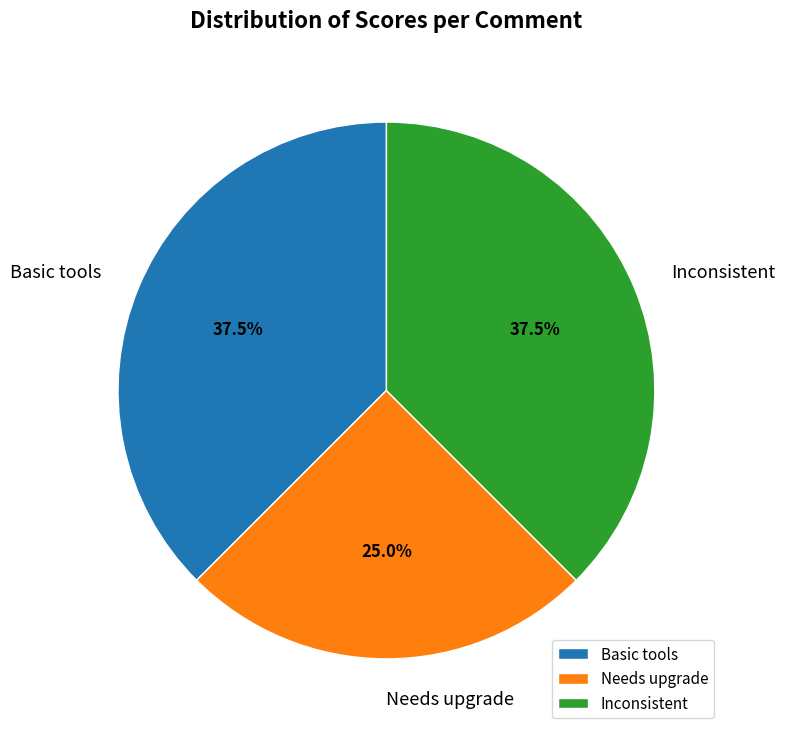

Is there any slice that represents more than half of the pie?

No